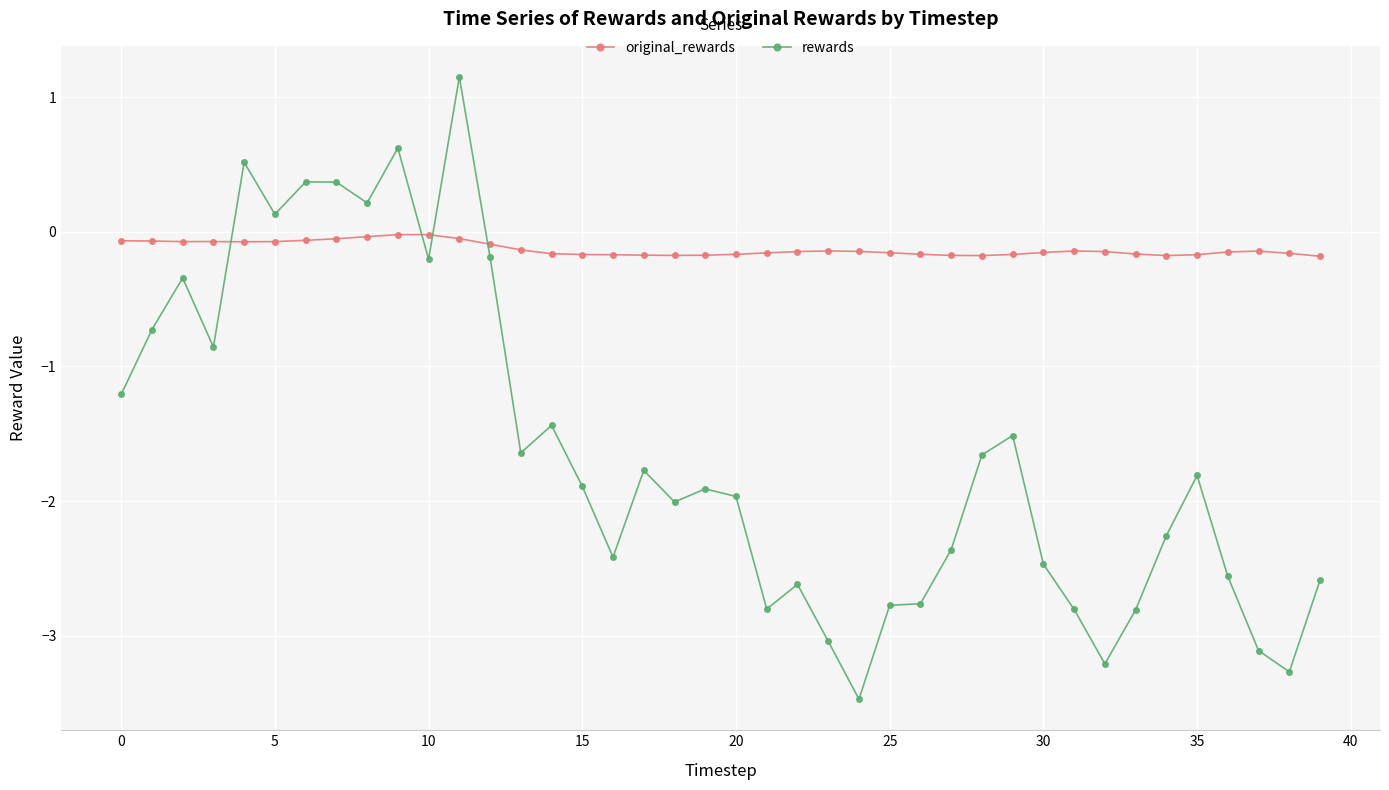

What is the maximum value for rewards?

1.1